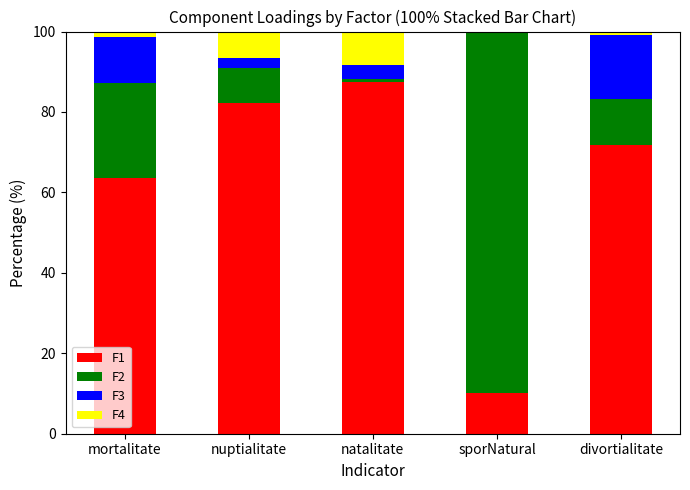

What value does the F1 series have at mortalitate?

63.6